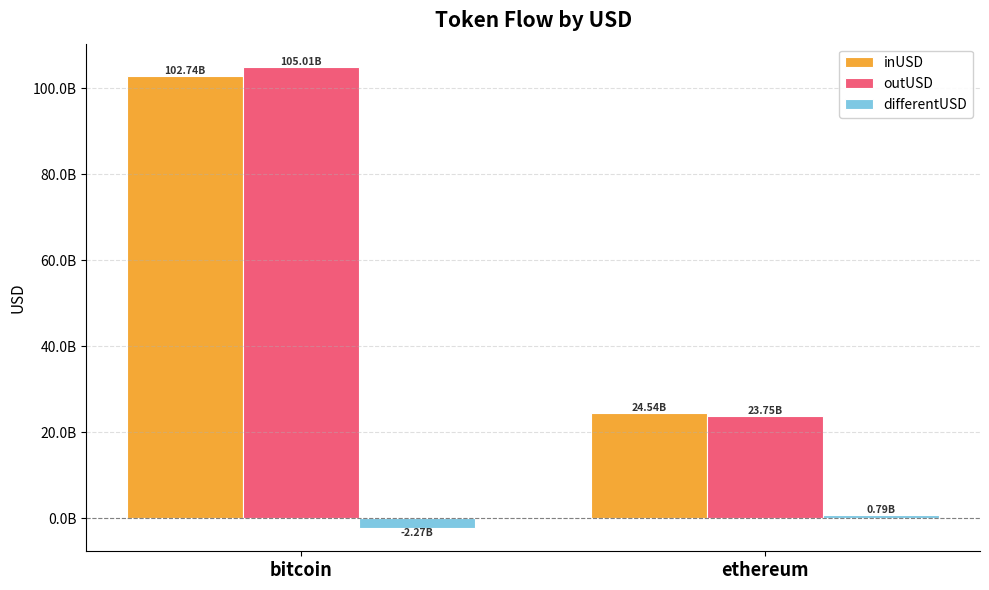

Are the bars grouped side by side (vs. stacked)?

Yes